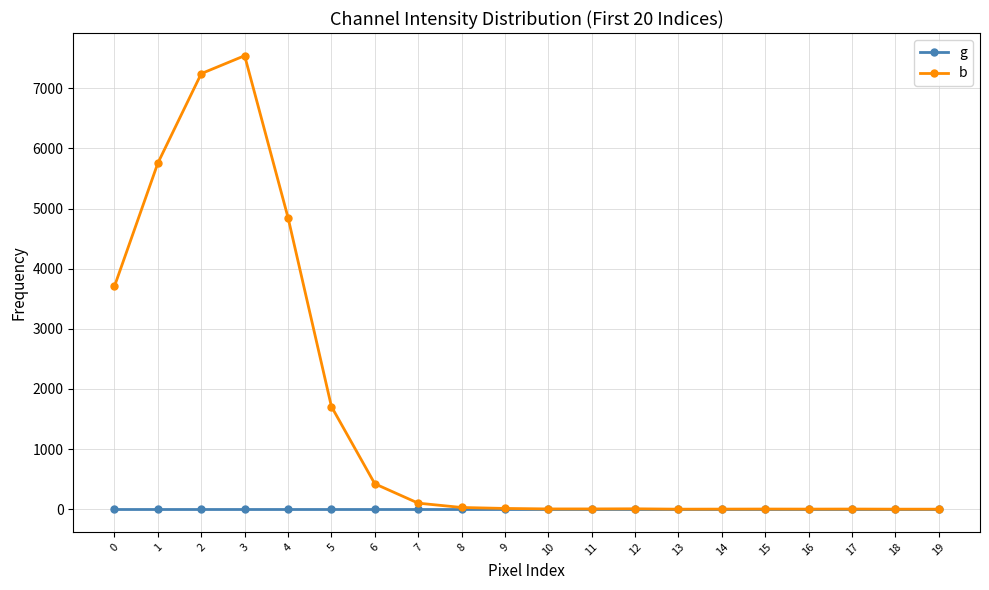

List the series in order of their overall mean, lowest first.

g, b